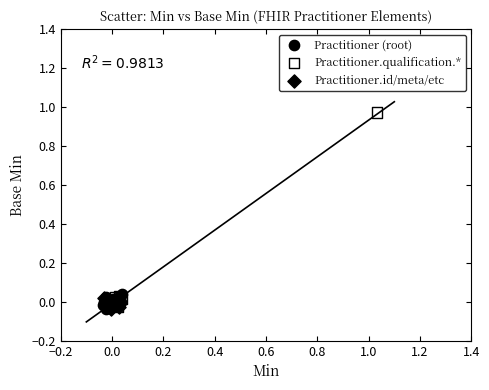

Which series has the largest Y range (max minus min)?

Practitioner.qualification.*